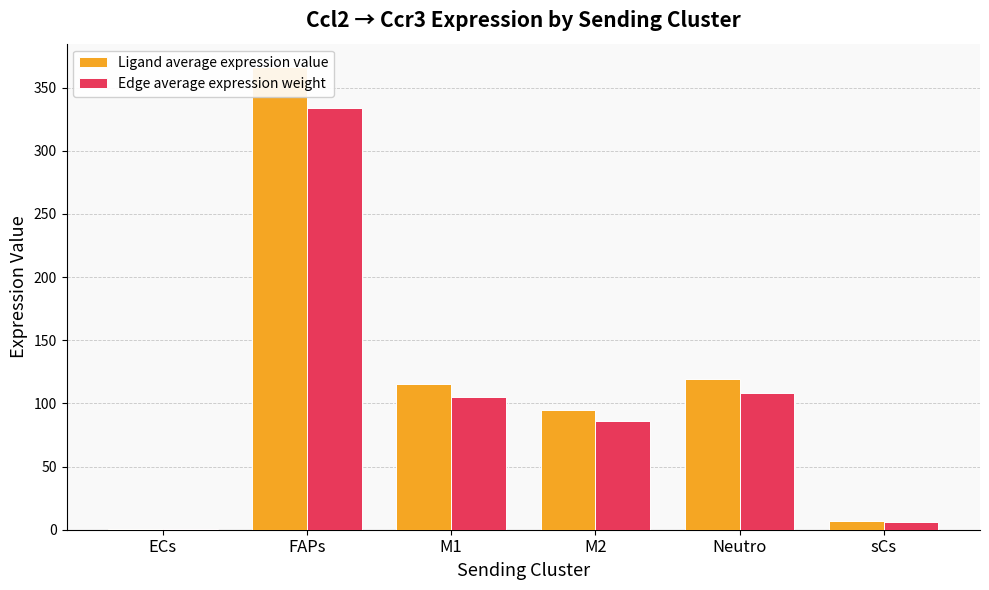

What are all the series names shown in the legend?

Ligand average expression value, Edge average expression weight